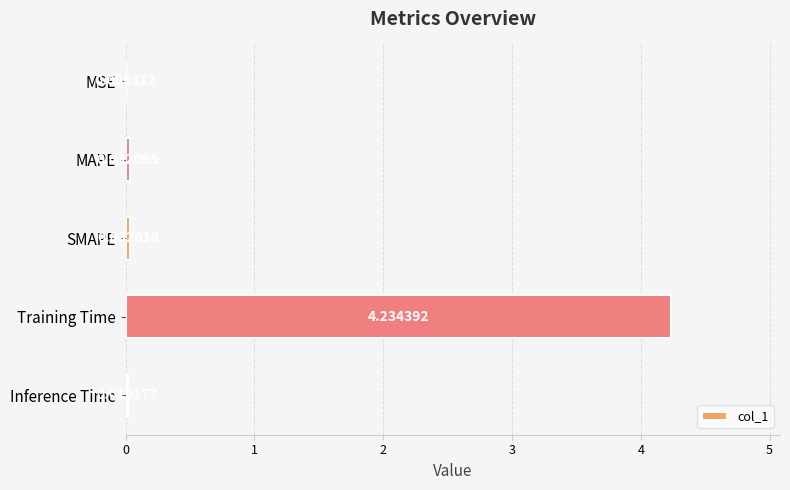

Which label corresponds to the largest value in the chart?

Training Time